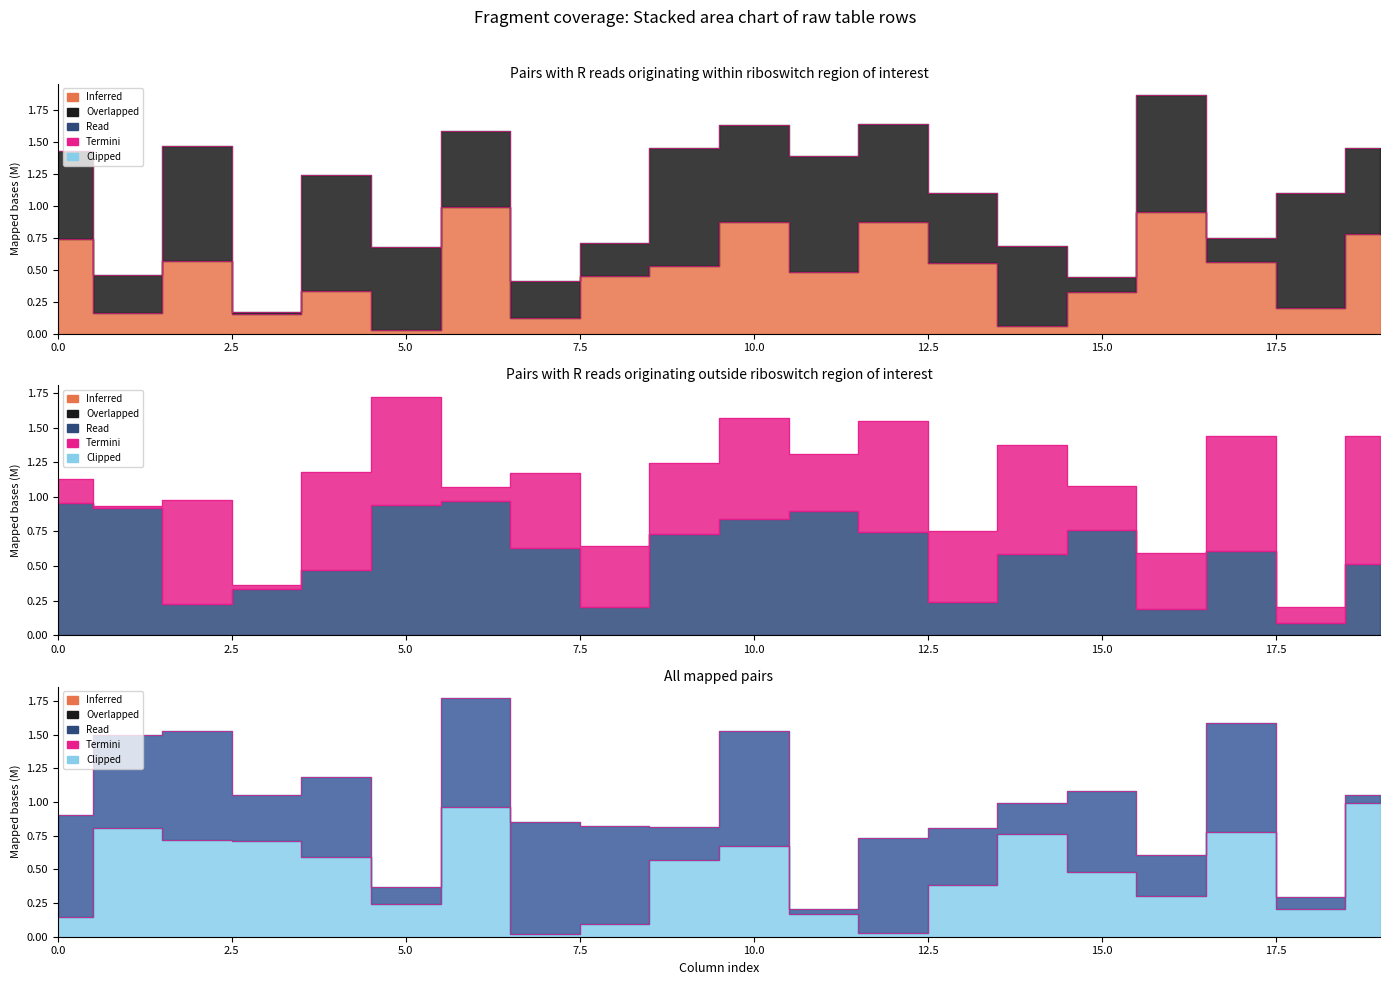

Read the Row4 value at 1.

0.8